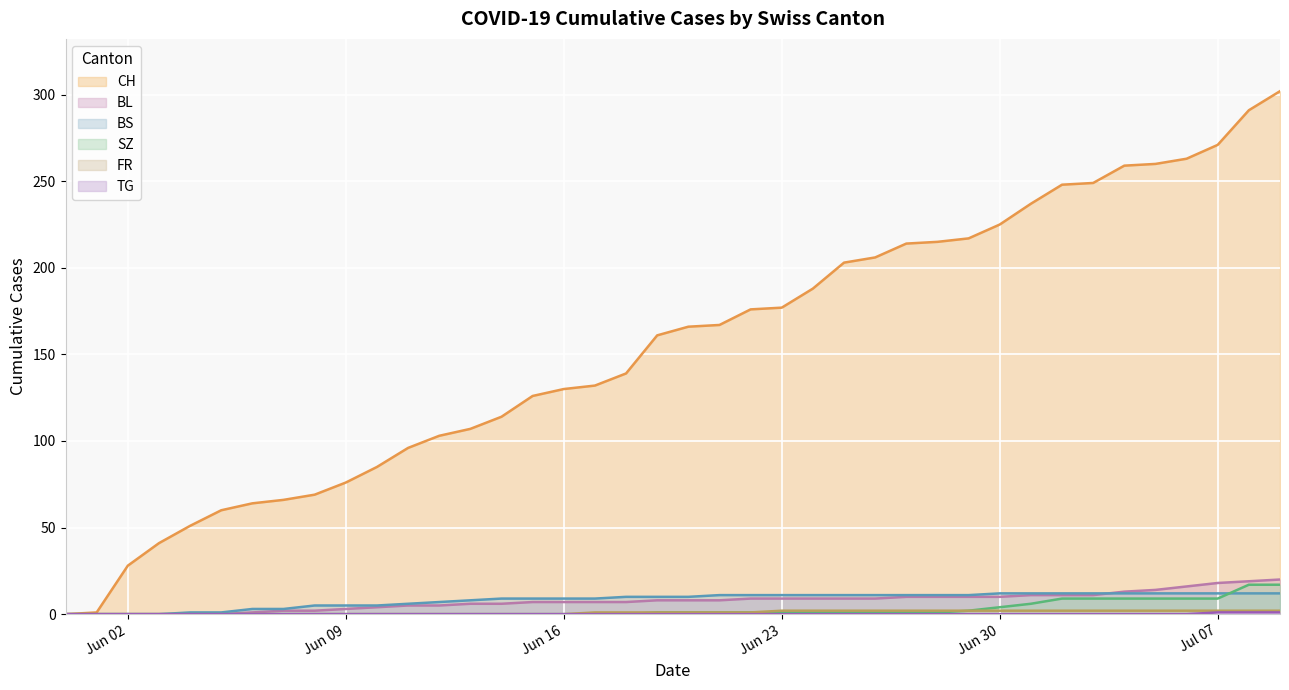

What is the value of the BS point at the 39th from the left?

12